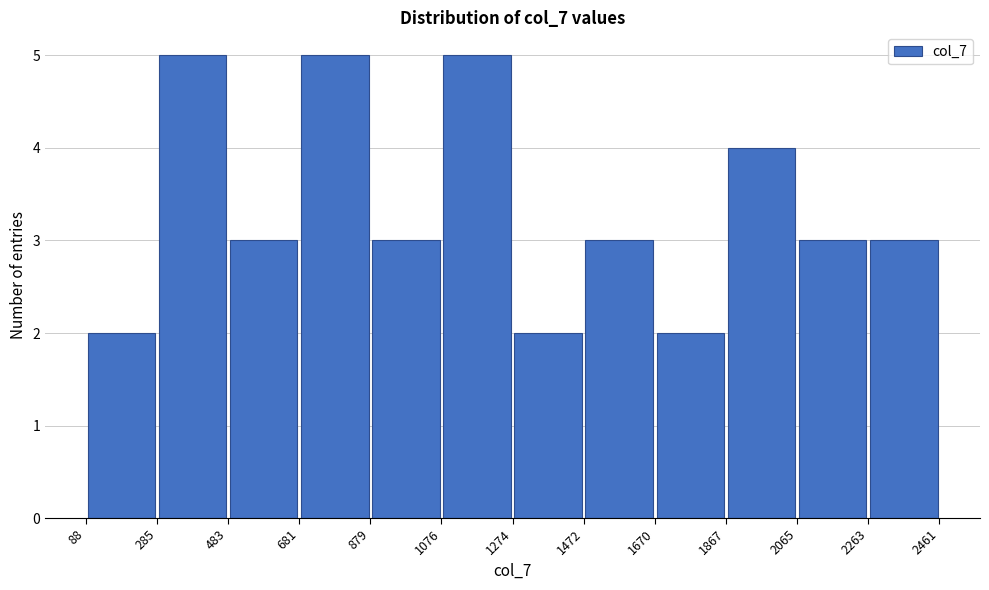

Reading left to right, transcribe this chart: for each bar, give the range it covers on the x-axis and its height. The values are not printed on the chart, so give them approximately, as read against the axis.

88 to 285: 2
285 to 483: 5
483 to 681: 3
681 to 879: 5
879 to 1076: 3
1076 to 1274: 5
1274 to 1472: 2
1472 to 1670: 3
1670 to 1867: 2
1867 to 2065: 4
2065 to 2263: 3
2263 to 2461: 3